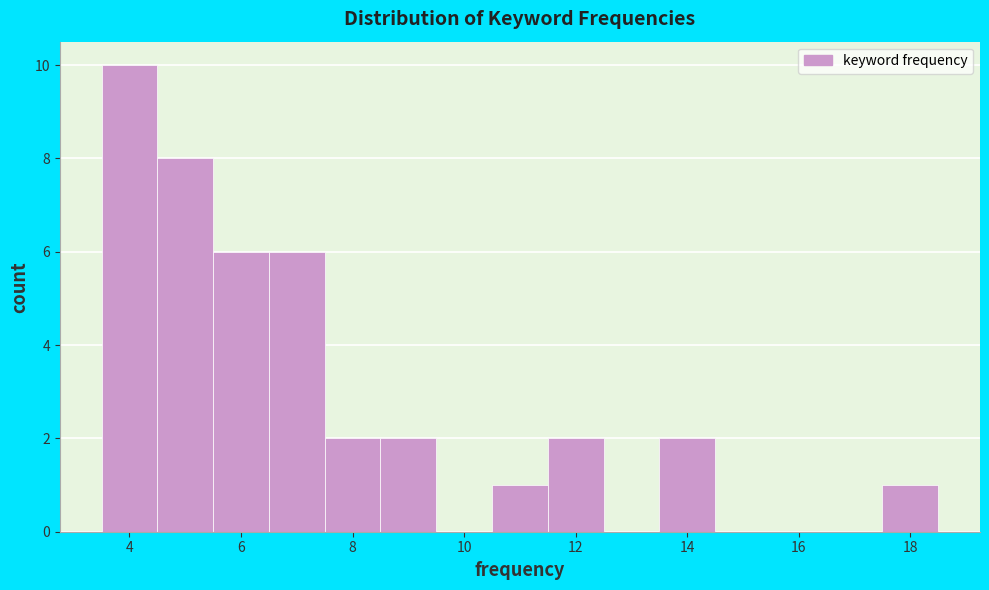

How tall is the bar that spans 10.5 to 11.5 on the x-axis? Neither the bar edges nor the heights are printed on the chart, so give them approximately, as read against the axes.

1